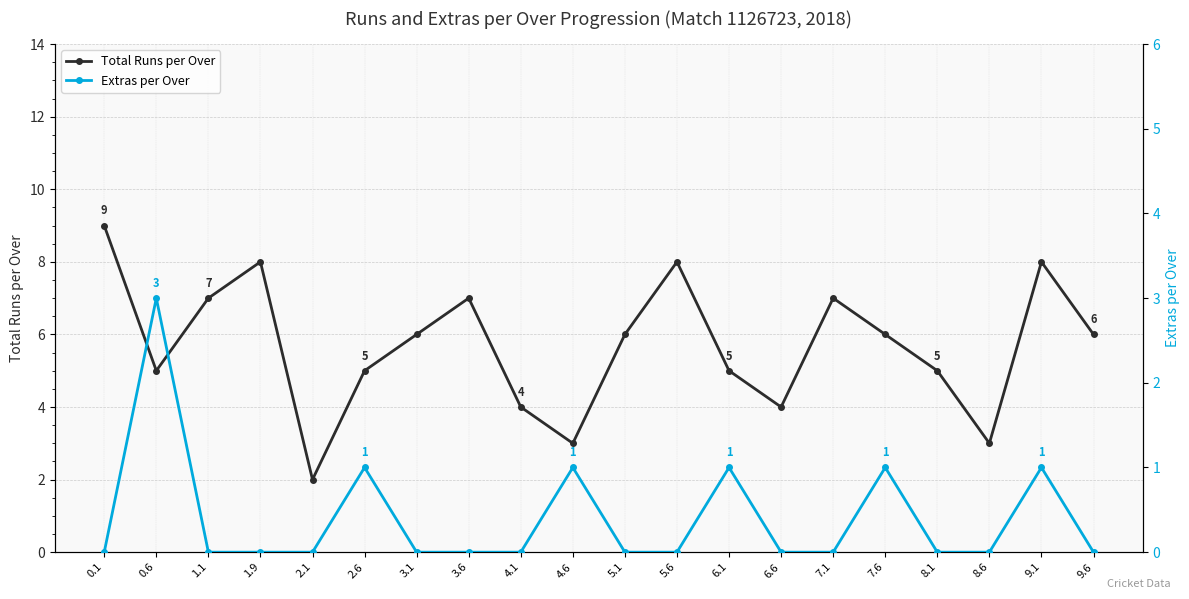

Is the value of Total Runs per Over at 2.6 greater than the value of Extras per Over at 6.6?

Yes